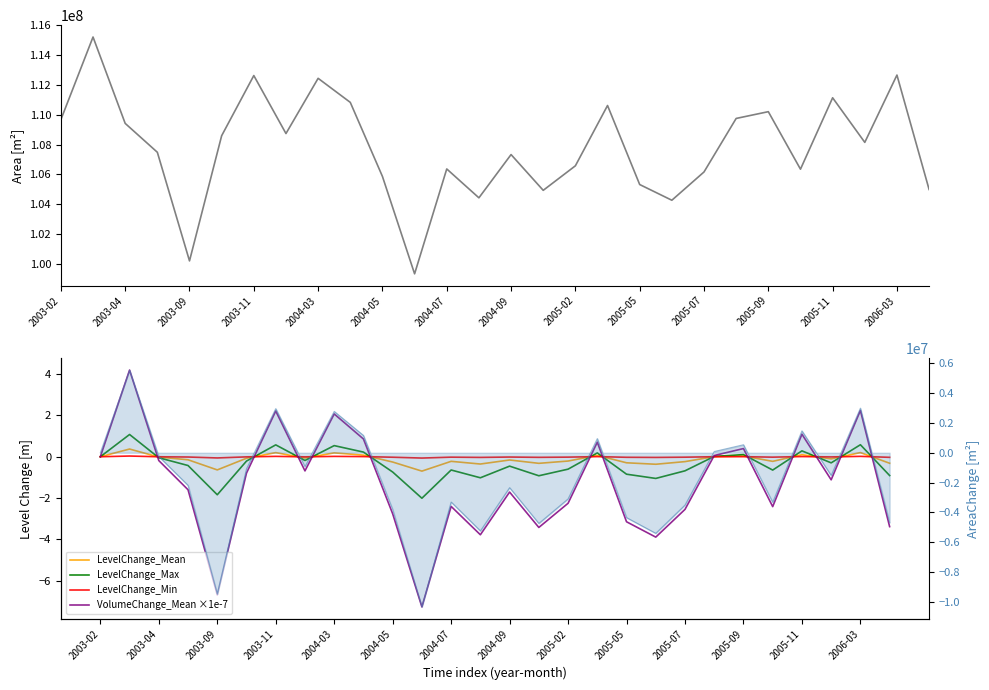

Rank the series by their maximum value, from highest to lowest.

Area, AreaChange line, VolumeChange_Mean ×1e-7, LevelChange_Max, LevelChange_Mean, LevelChange_Min